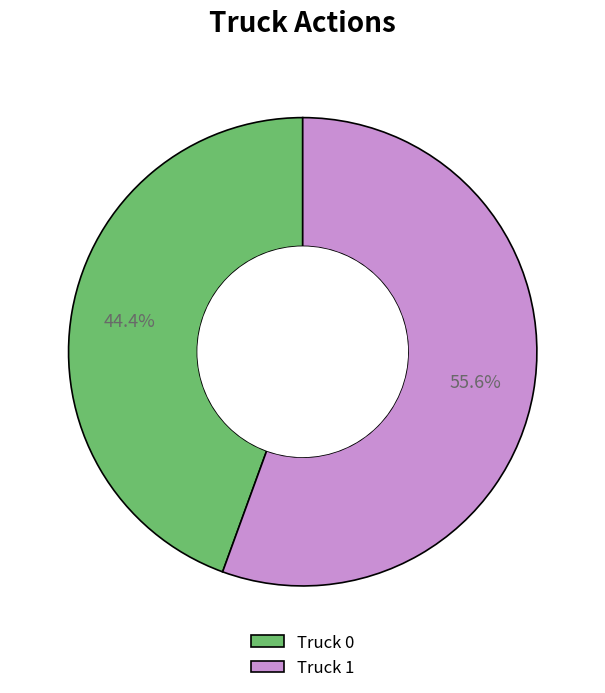

Rank the categories by value from lowest to highest.

Truck 0, Truck 1